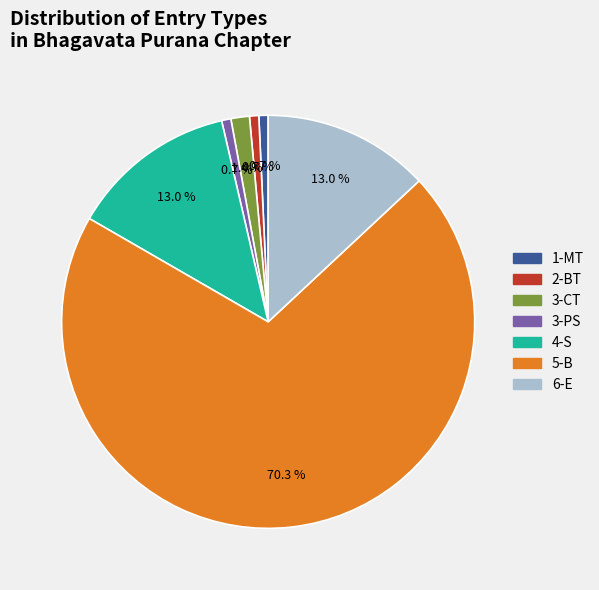

True or false: 2-BT accounts for 10% of the total.

False